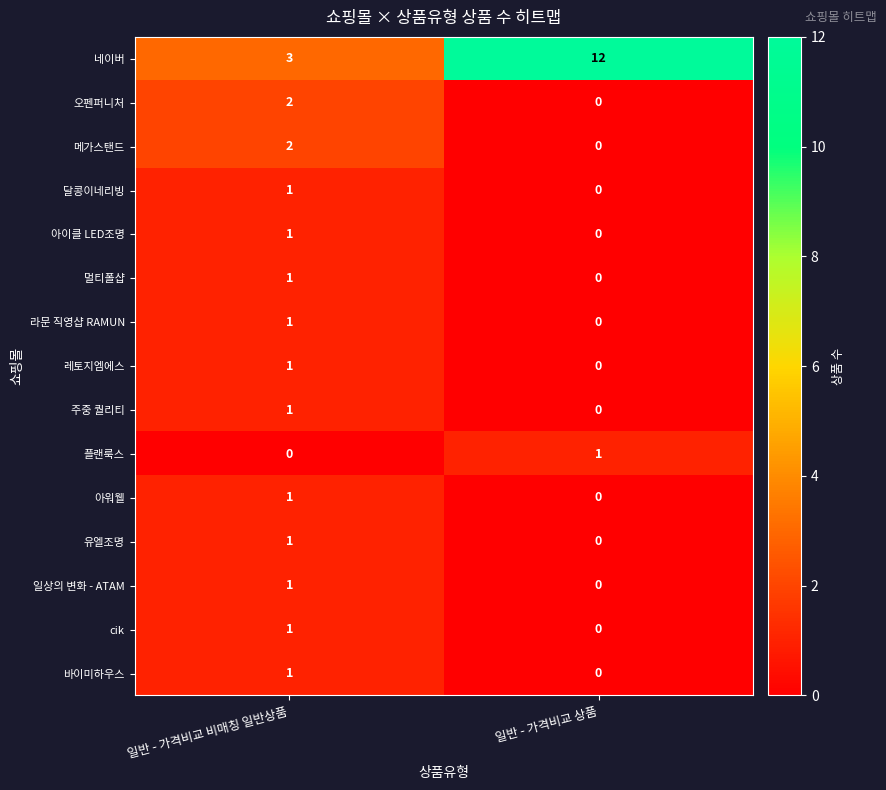

Reading left to right, extract all data points from this chart.

네이버: 일반 - 가격비교 비매칭 일반상품=3	일반 - 가격비교 상품=12
오펜퍼니처: 일반 - 가격비교 비매칭 일반상품=2	일반 - 가격비교 상품=0
메가스탠드: 일반 - 가격비교 비매칭 일반상품=2	일반 - 가격비교 상품=0
달콩이네리빙: 일반 - 가격비교 비매칭 일반상품=1	일반 - 가격비교 상품=0
아이클 LED조명: 일반 - 가격비교 비매칭 일반상품=1	일반 - 가격비교 상품=0
멀티폴샵: 일반 - 가격비교 비매칭 일반상품=1	일반 - 가격비교 상품=0
라문 직영샵 RAMUN: 일반 - 가격비교 비매칭 일반상품=1	일반 - 가격비교 상품=0
레토지엠에스: 일반 - 가격비교 비매칭 일반상품=1	일반 - 가격비교 상품=0
주중 퀄리티: 일반 - 가격비교 비매칭 일반상품=1	일반 - 가격비교 상품=0
플랜룩스: 일반 - 가격비교 비매칭 일반상품=0	일반 - 가격비교 상품=1
아워웰: 일반 - 가격비교 비매칭 일반상품=1	일반 - 가격비교 상품=0
유엘조명: 일반 - 가격비교 비매칭 일반상품=1	일반 - 가격비교 상품=0
일상의 변화 - ATAM: 일반 - 가격비교 비매칭 일반상품=1	일반 - 가격비교 상품=0
cik: 일반 - 가격비교 비매칭 일반상품=1	일반 - 가격비교 상품=0
바이미하우스: 일반 - 가격비교 비매칭 일반상품=1	일반 - 가격비교 상품=0